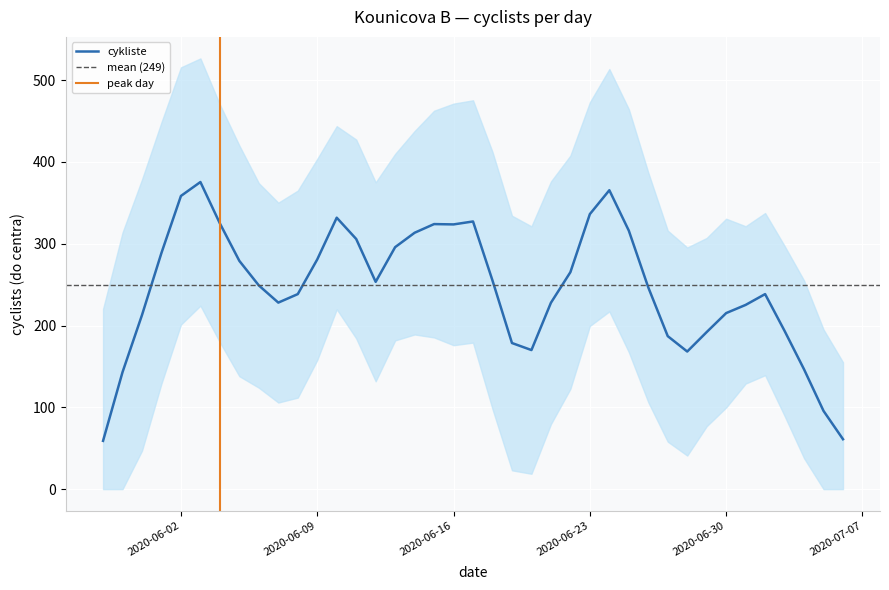

What is the minimum value for cykliste?

59.0